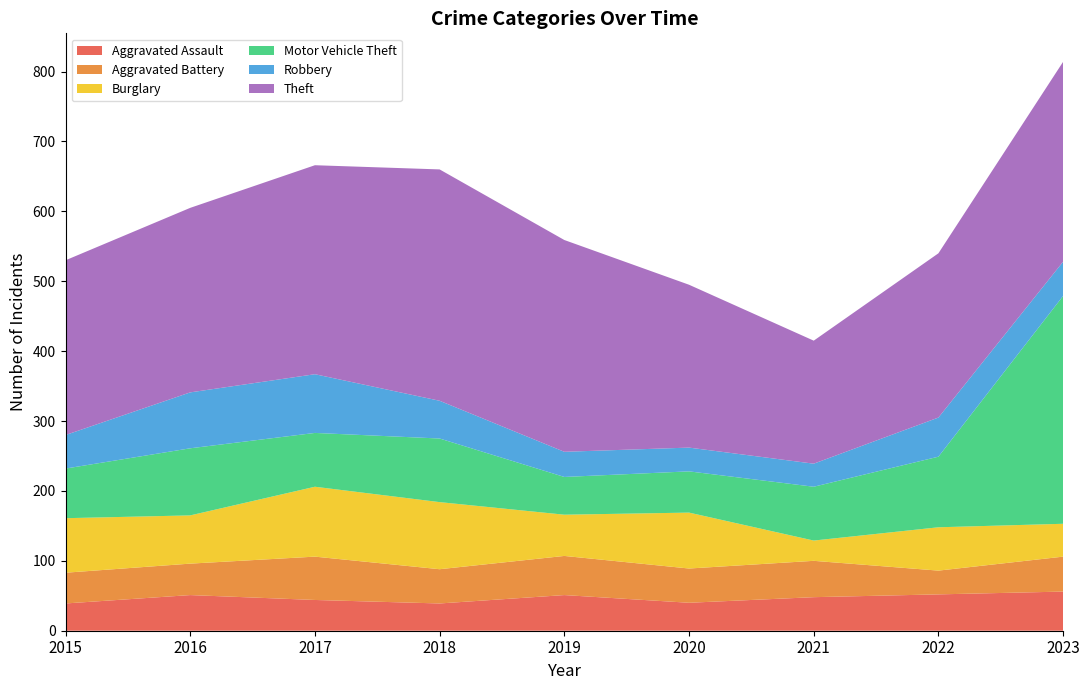

Reading left to right, extract all data points from this chart.

Aggravated Assault: 39	51	44	39	51	40	48	52	56
Aggravated Battery: 44	45	62	49	56	49	52	34	50
Burglary: 78	69	100	96	59	80	29	62	47
Motor Vehicle Theft: 71	96	77	91	54	59	77	101	326
Robbery: 48	80	84	54	36	34	33	56	49
Theft: 250	264	299	331	303	233	176	235	286